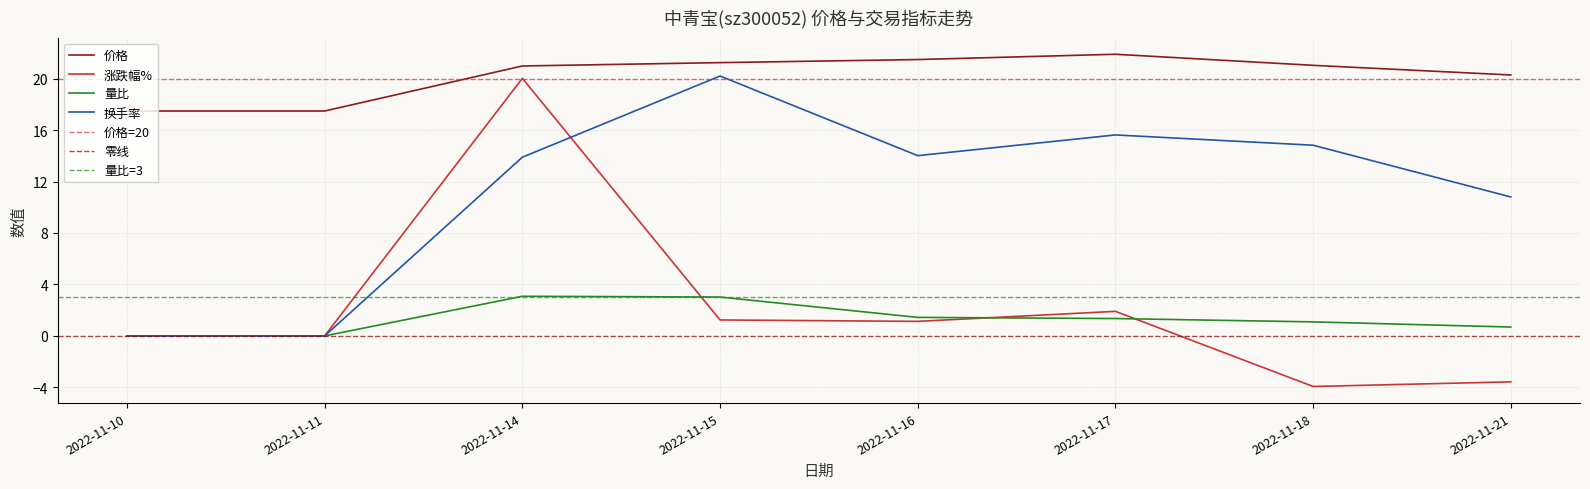

At which category is the sum across all series the highest?

2022-11-14